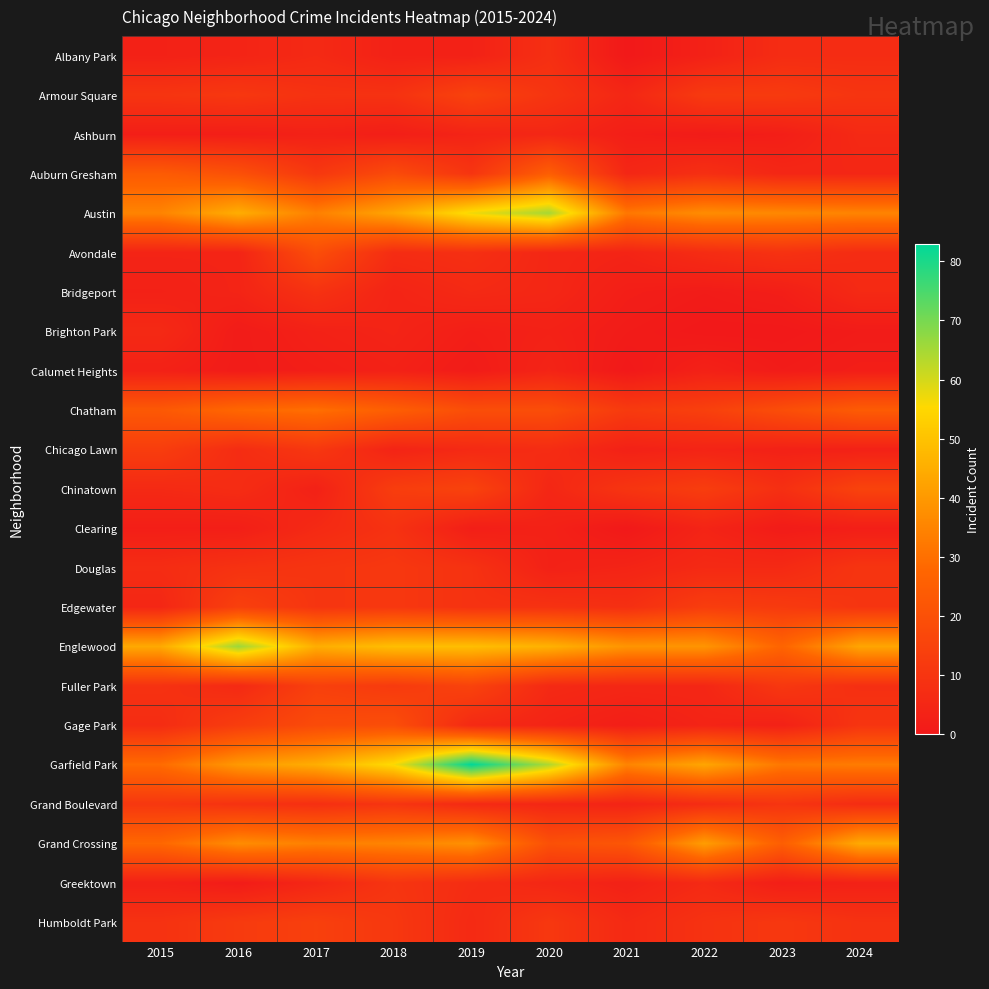

What is the total value across all series at 2023?

244